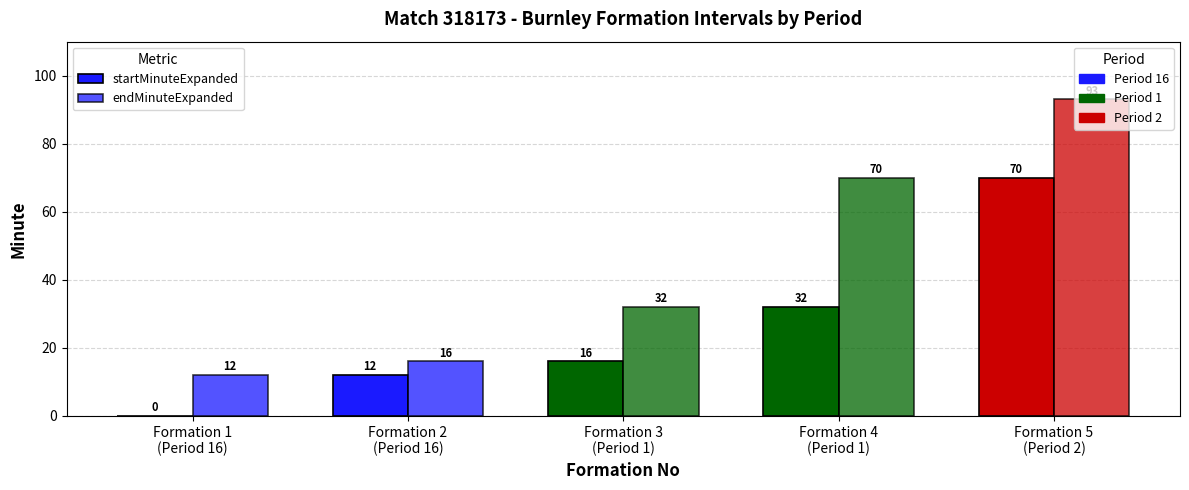

Count the number of categories in the chart.

5